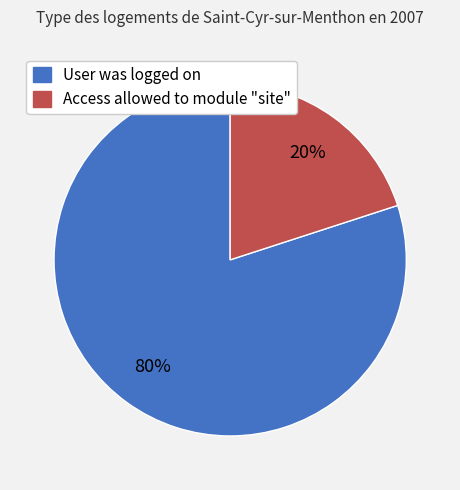

True or false: Access allowed to module "site" accounts for 20% of the total.

True